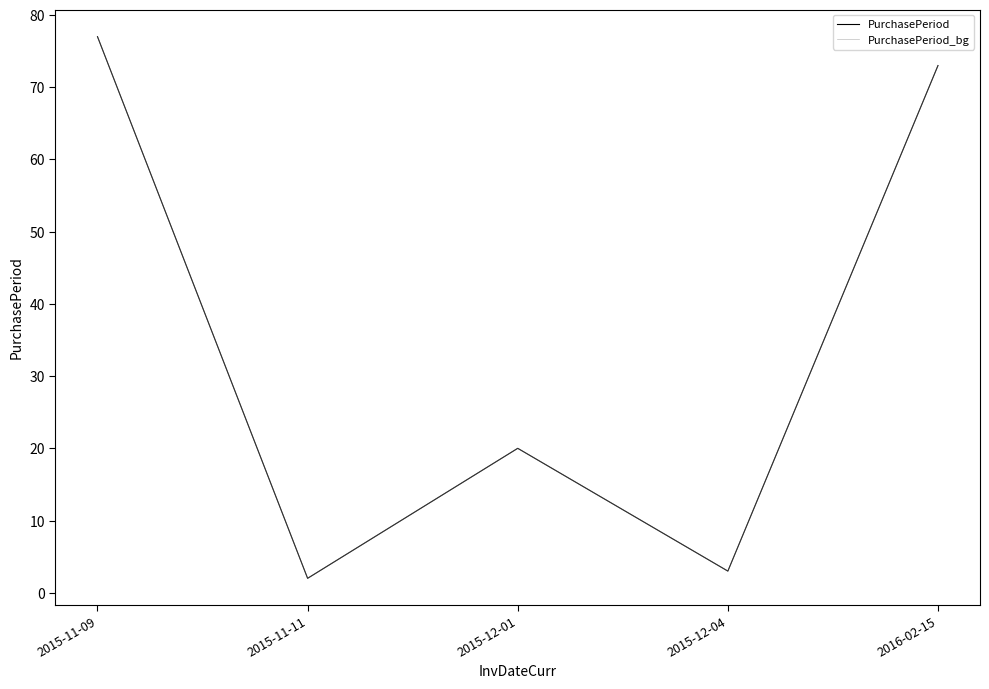

At which category is the sum across all series the highest?

2015-11-09